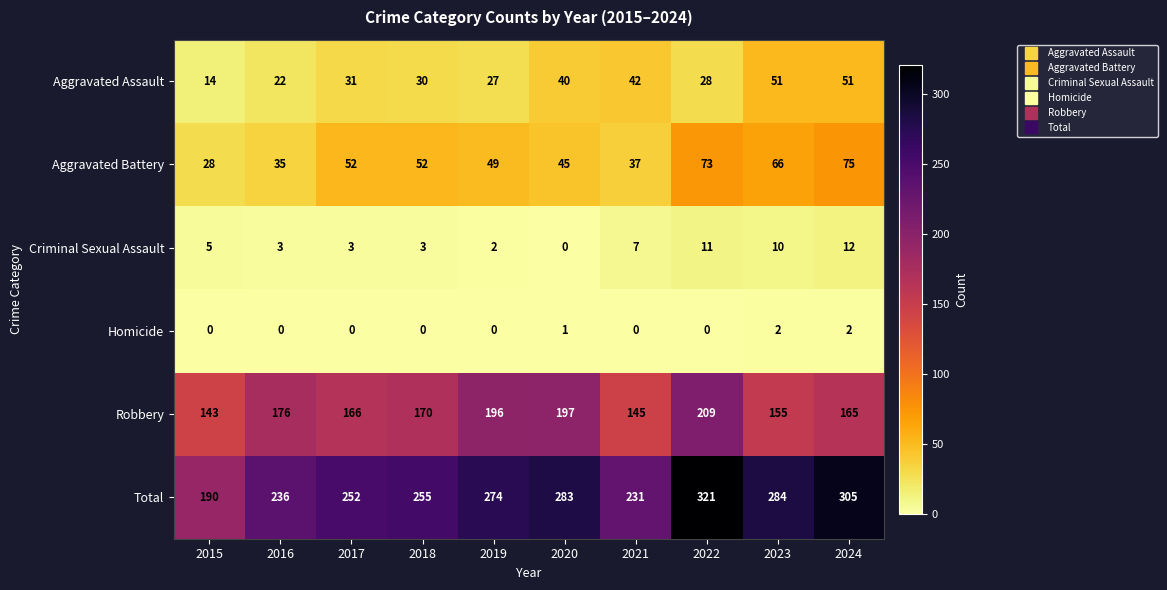

What is the average value of the Robbery series?

172